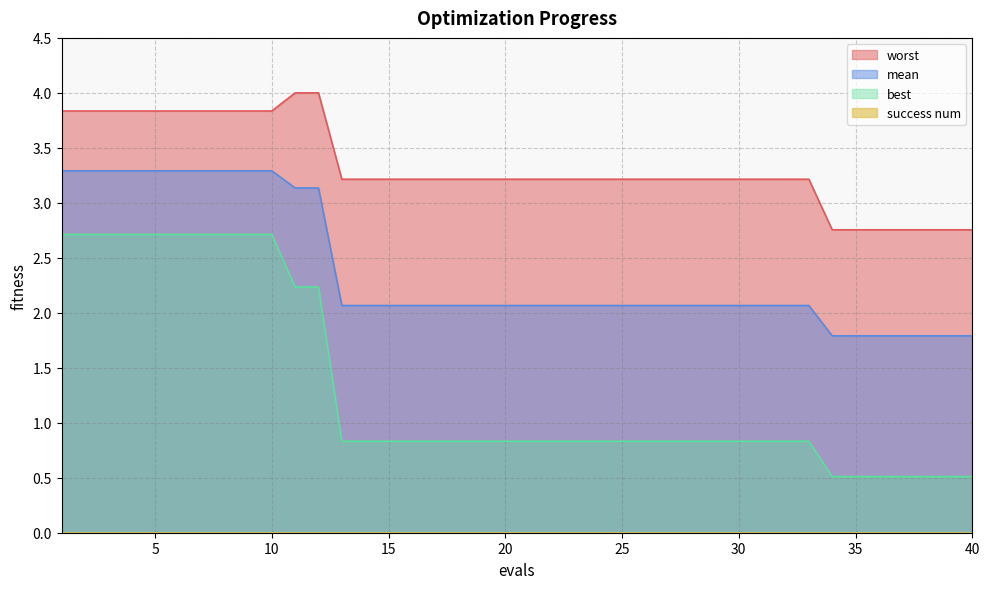

What is the average value of the worst series?

3.3